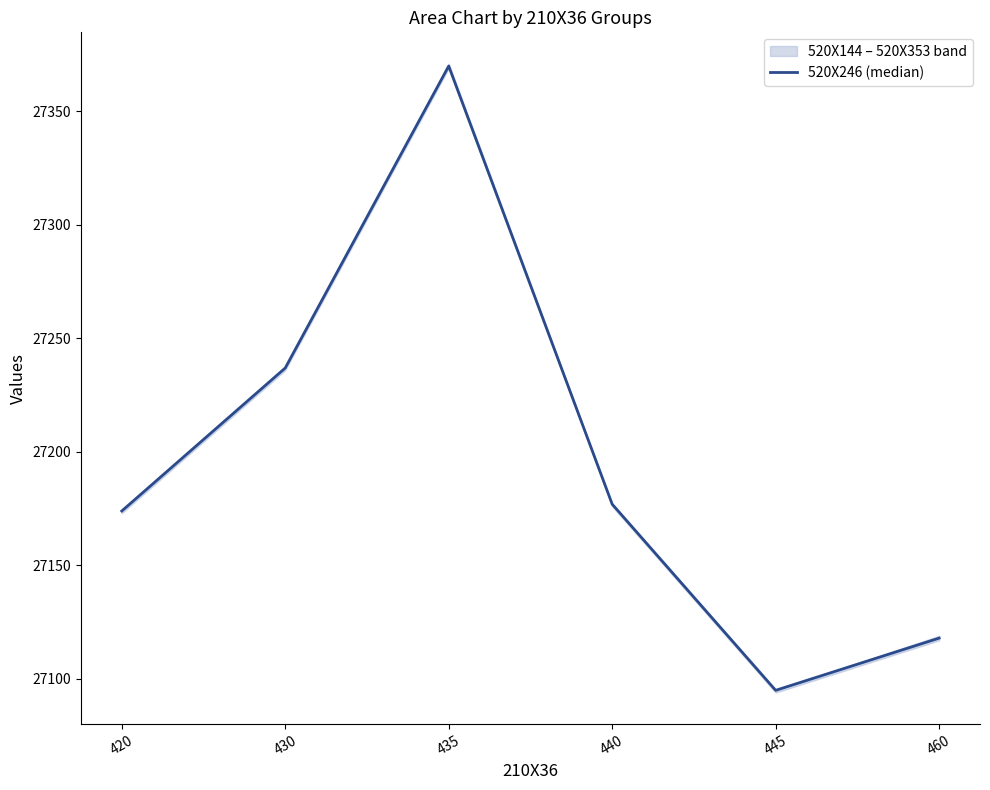

What is the value of the 1st point from the left?

27174